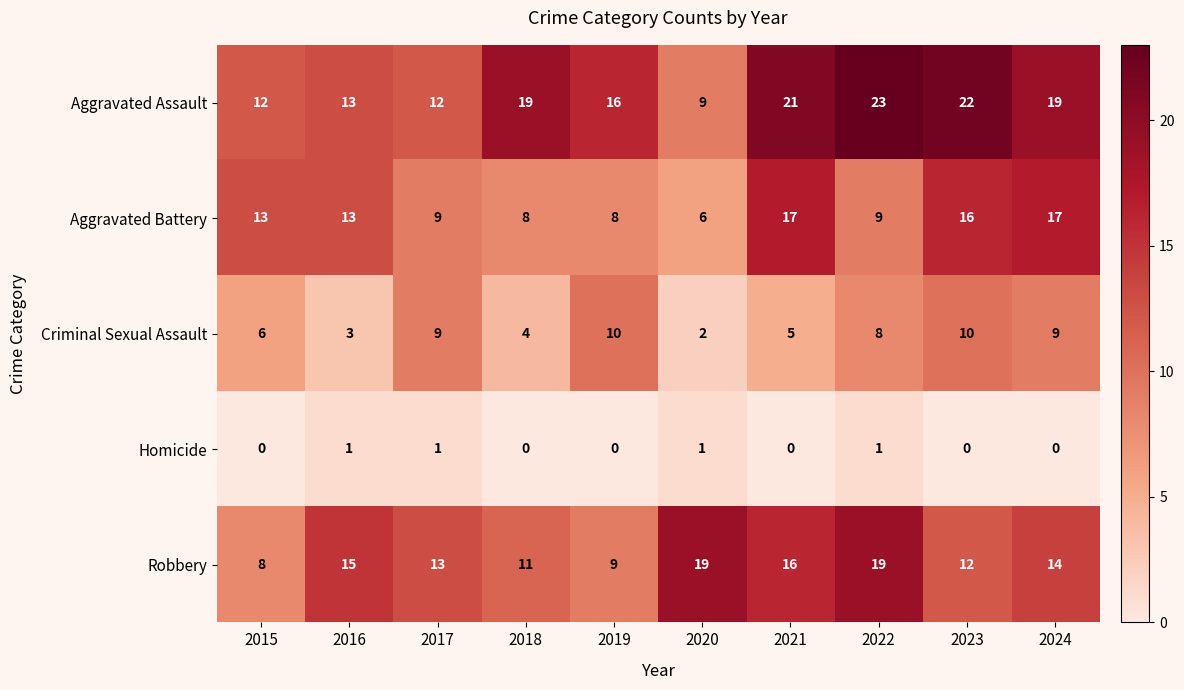

Rank the series by their maximum value, from lowest to highest.

Homicide, Criminal Sexual Assault, Aggravated Battery, Robbery, Aggravated Assault